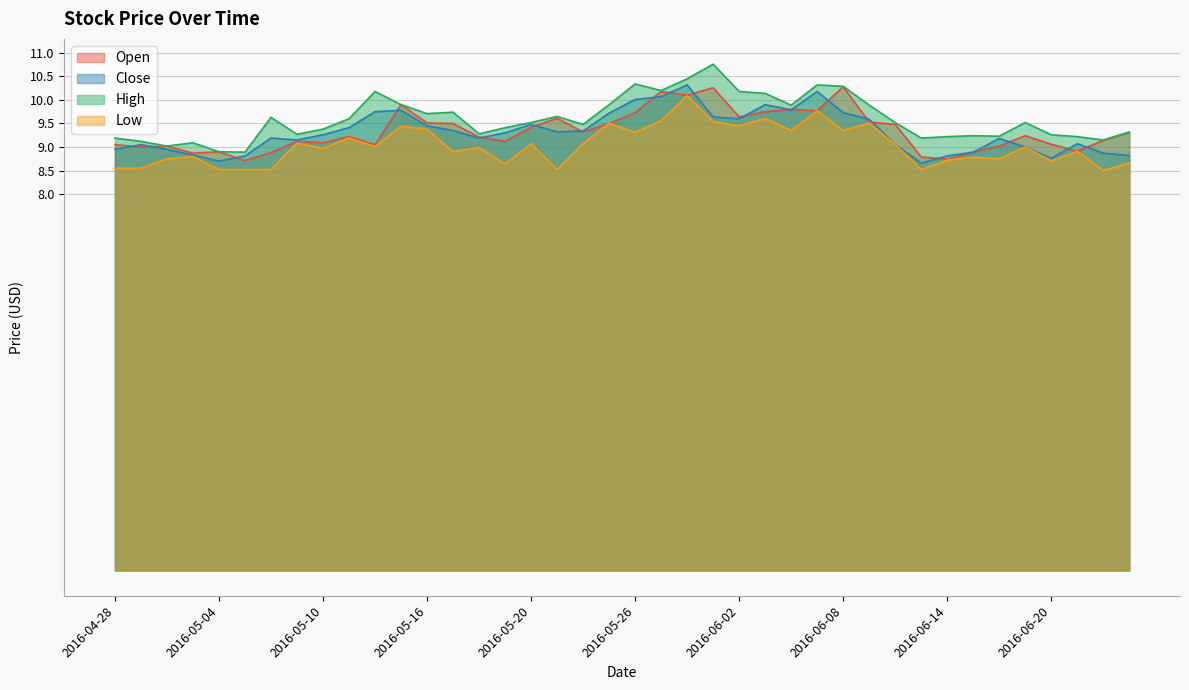

What is the minimum value for Low?

8.5